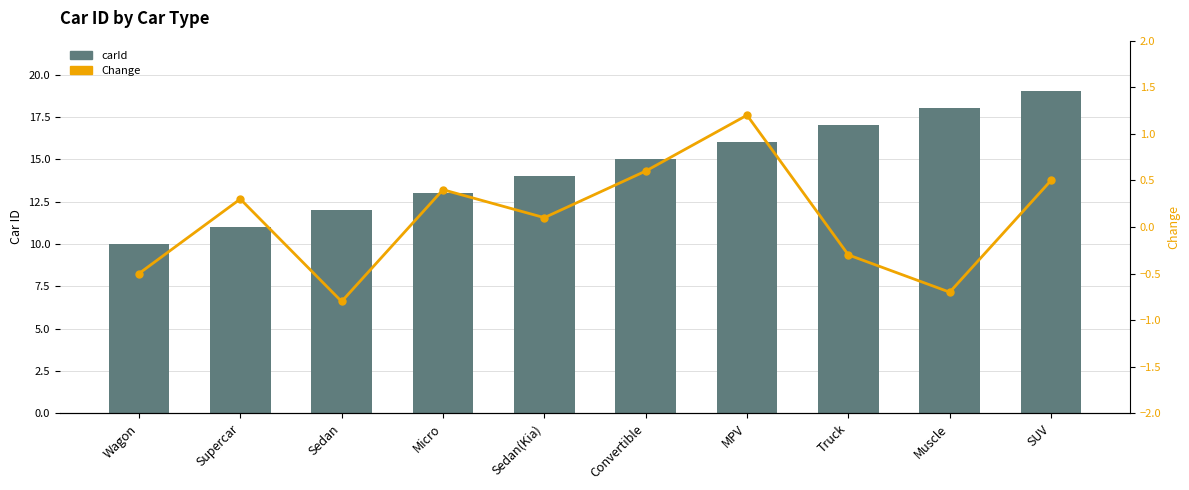

Reading right to left, what are all the values shown in this chart?

carId: SUV=19.0	Muscle=18.0	Truck=17.0	MPV=16.0	Convertible=15.0	Sedan(Kia)=14.0	Micro=13.0	Sedan=12.0	Supercar=11.0	Wagon=10.0
Change: SUV=0.5	Muscle=-0.7	Truck=-0.3	MPV=1.2	Convertible=0.6	Sedan(Kia)=0.1	Micro=0.4	Sedan=-0.8	Supercar=0.3	Wagon=-0.5